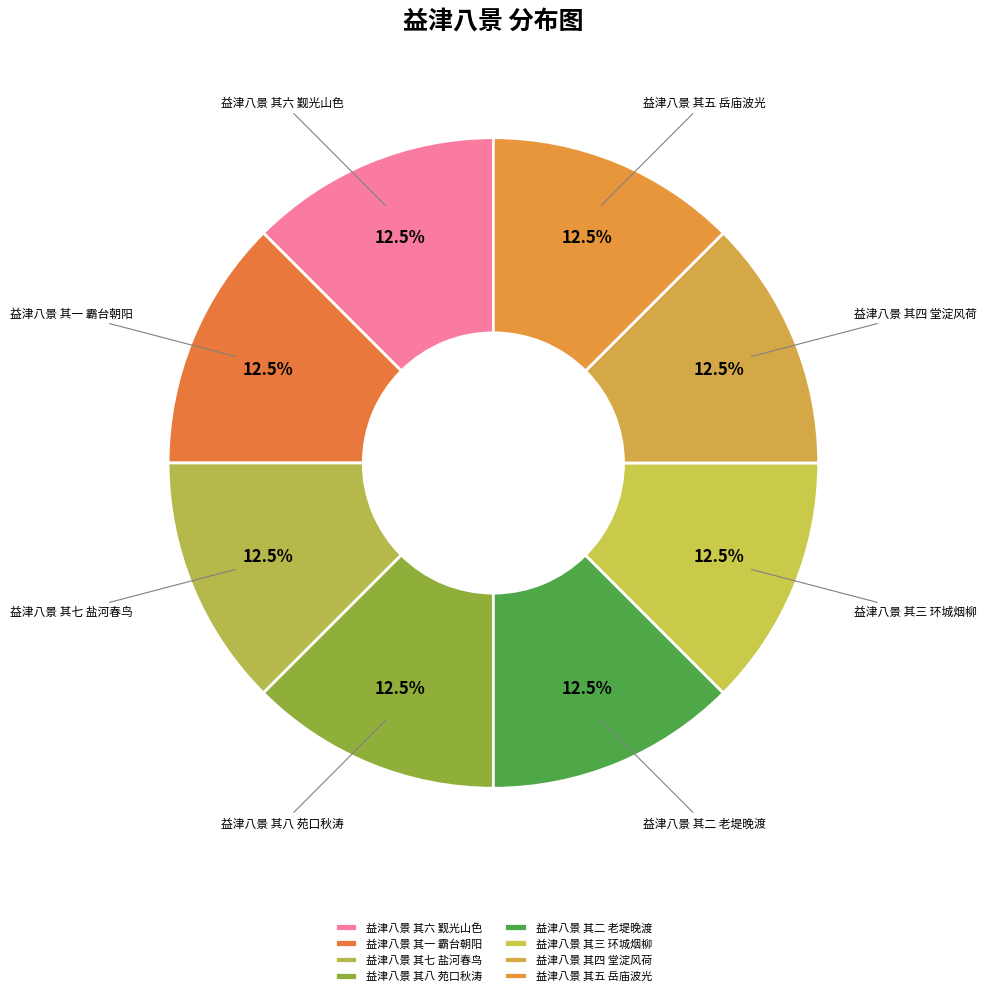

Is it true that 益津八景 其五 岳庙波光 is 13% of the pie?

True